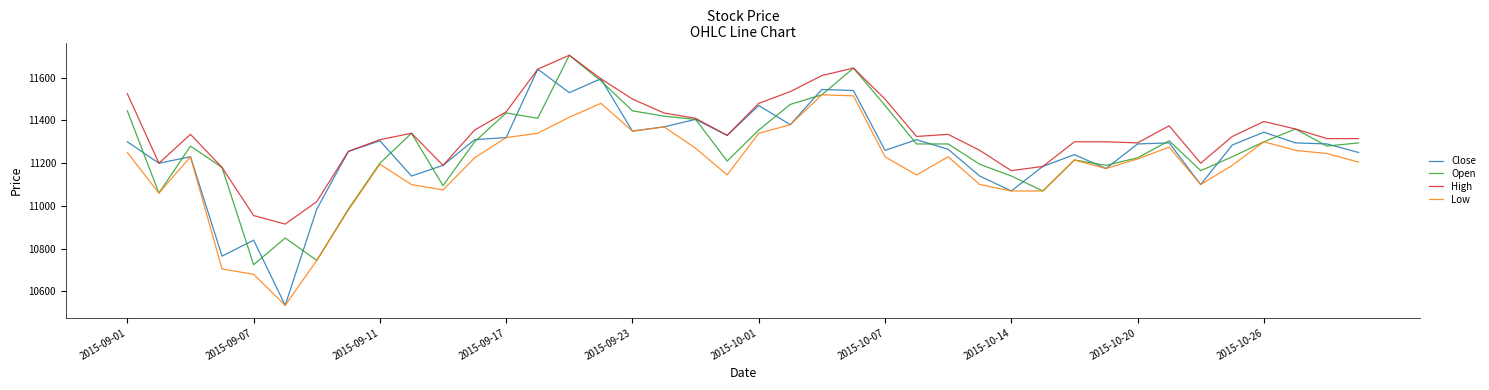

What is the smallest value displayed?

10535